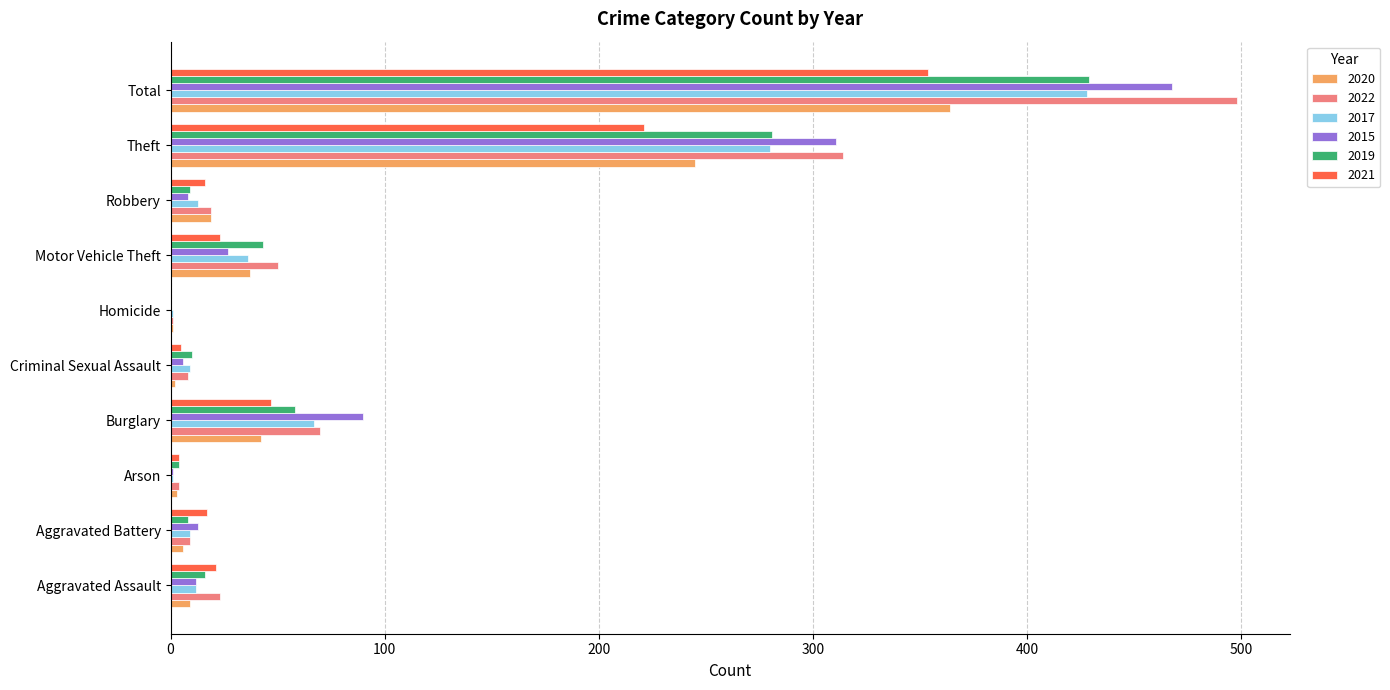

Is the value of 2017 at Total greater than the value of 2020 at Motor Vehicle Theft?

Yes